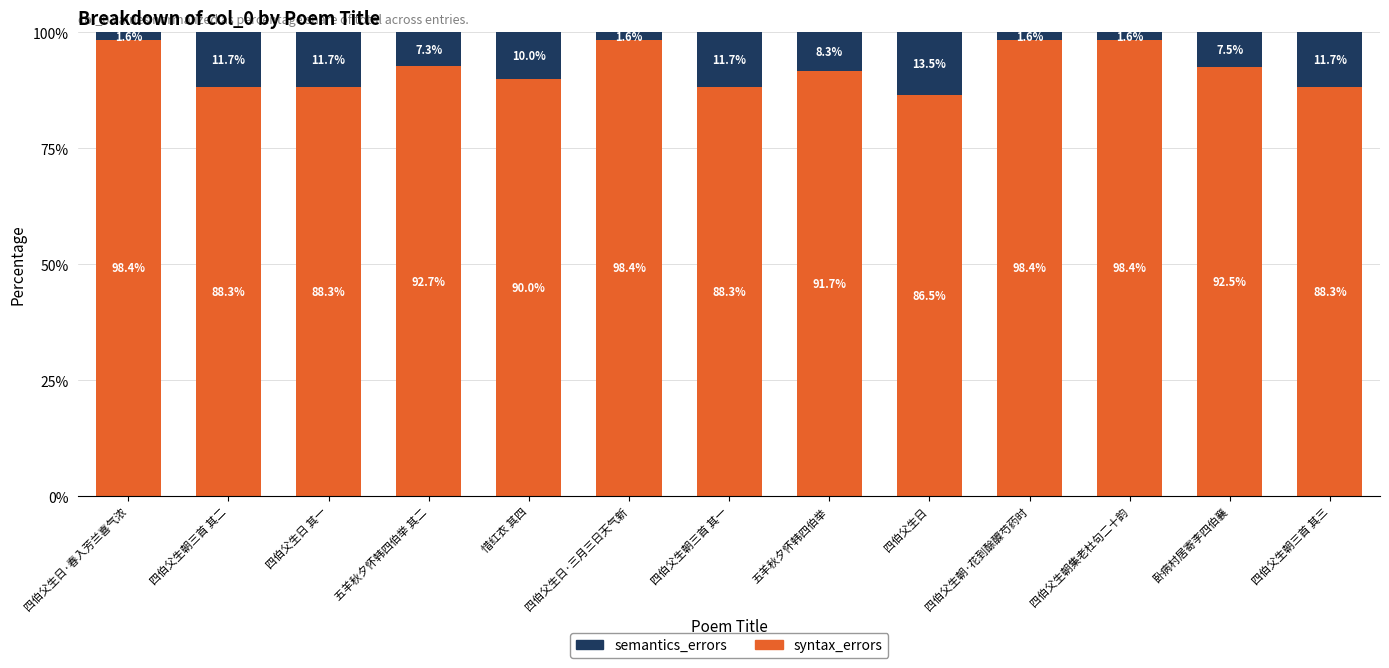

What is the total value across all series at 四伯父生朝三首 其一?

100.0